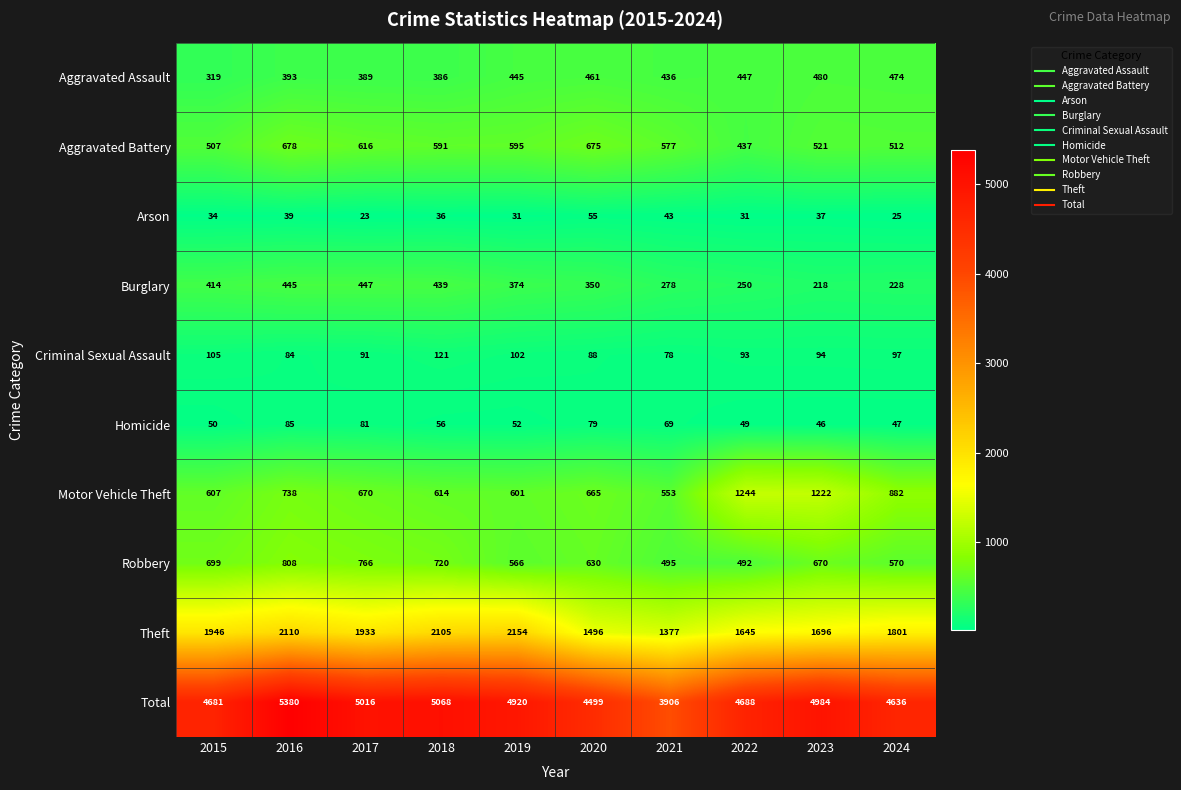

What is the difference between the second highest and second lowest values in the Aggravated Battery series?

168